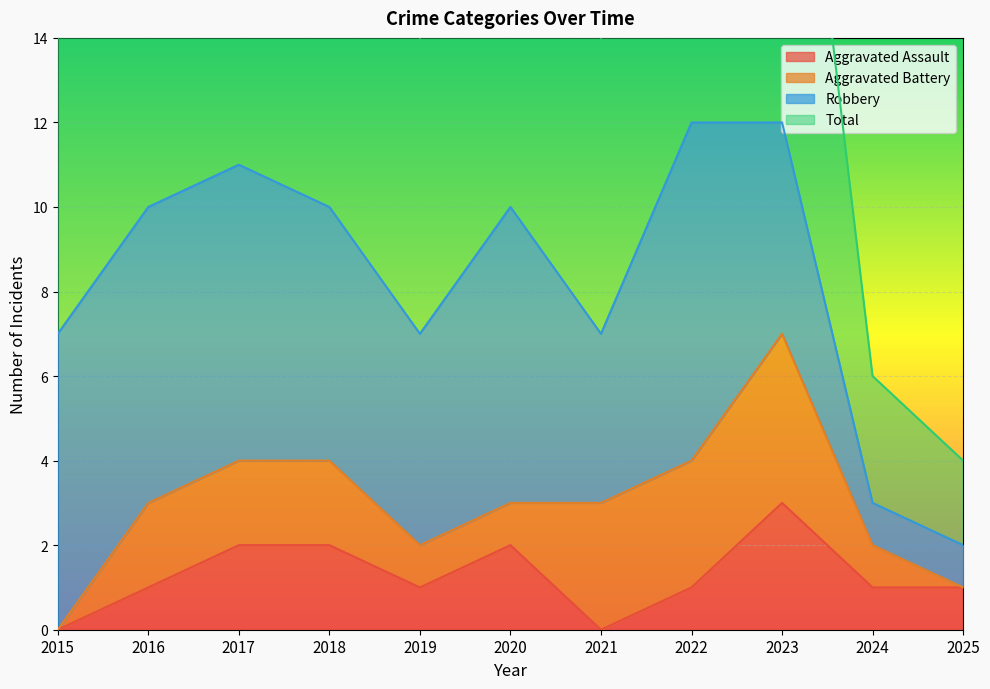

True or false: Aggravated Assault and Total intersect in this chart.

False